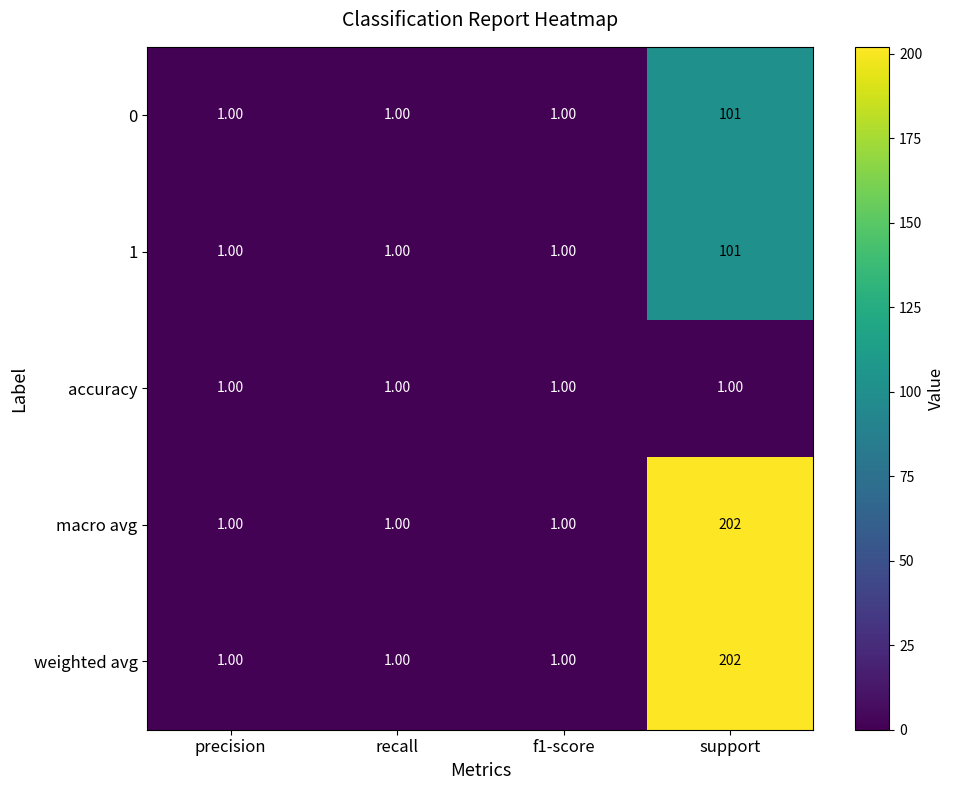

Which category has the highest value in the 1 series?

support